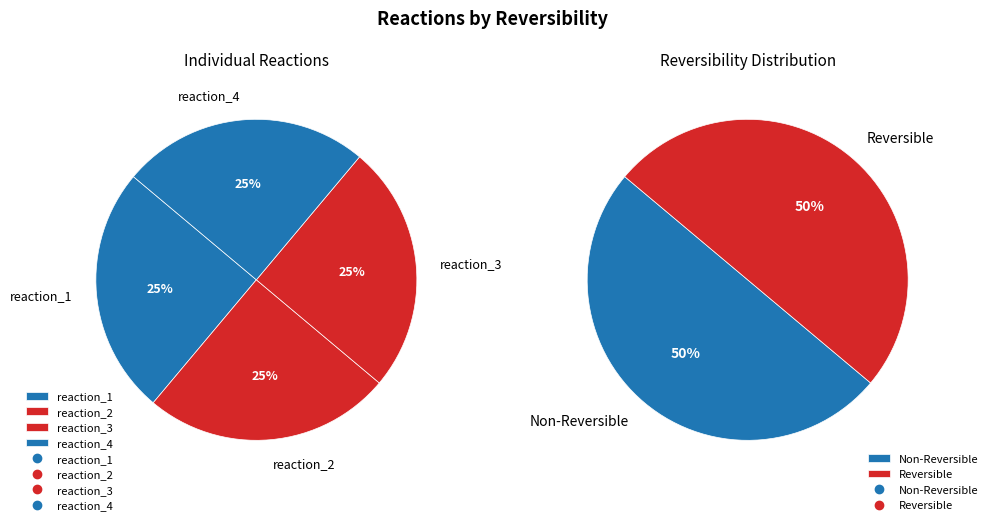

Does any single category account for the majority?

No